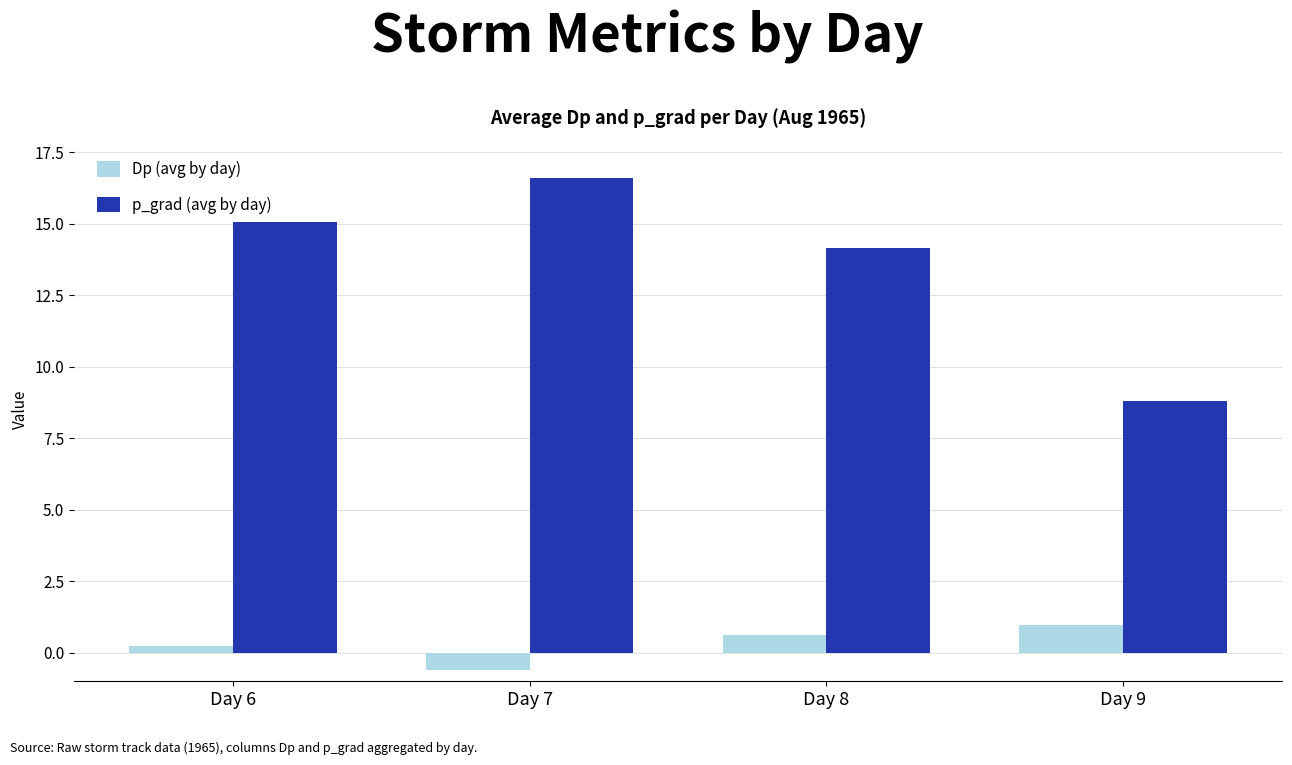

Reading left to right, what are all the values shown in this chart?

Dp (avg by day): Day 6=0.2	Day 7=-0.6	Day 8=0.6	Day 9=1.0
p_grad (avg by day): Day 6=15.1	Day 7=16.6	Day 8=14.1	Day 9=8.8